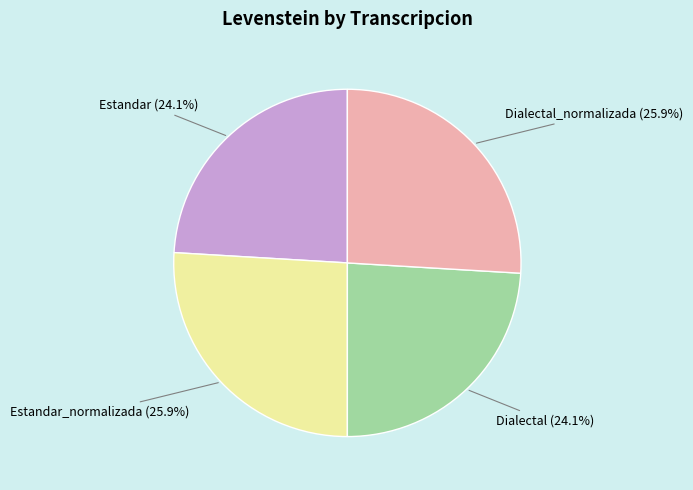

True or false: Dialectal accounts for 32% of the total.

False